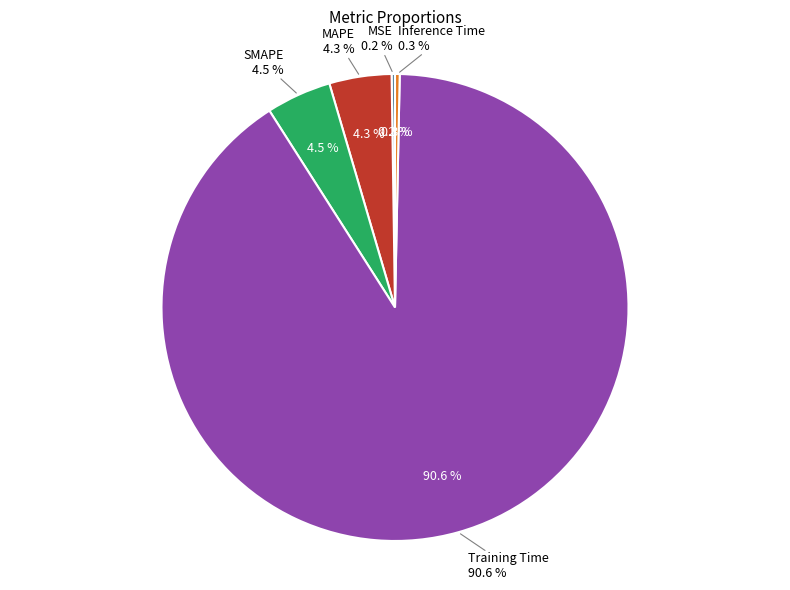

How many slices are in this pie chart?

5